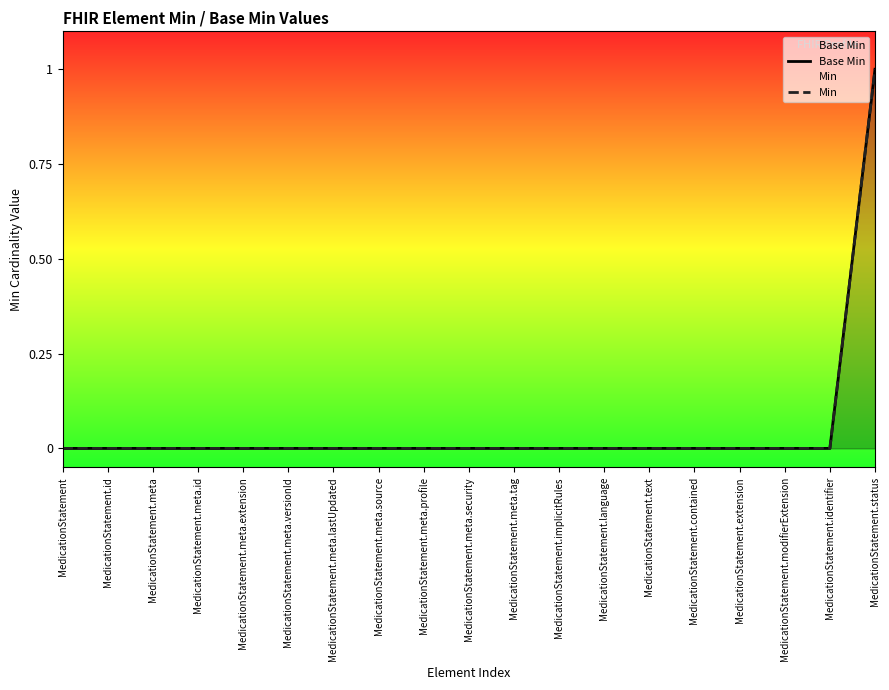

List the series in order of their peak value, lowest first.

Base Min, Min